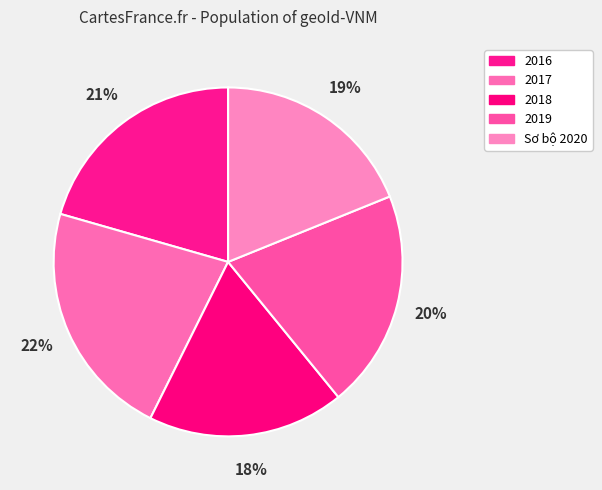

True or false: 2019 accounts for 20% of the total.

True